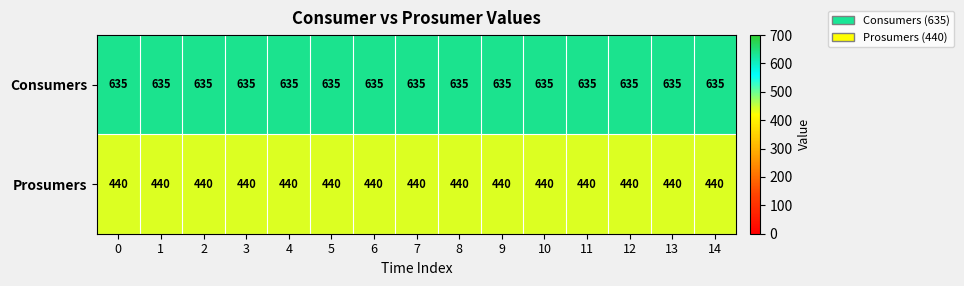

At how many categories does at least one series exceed 514?

15